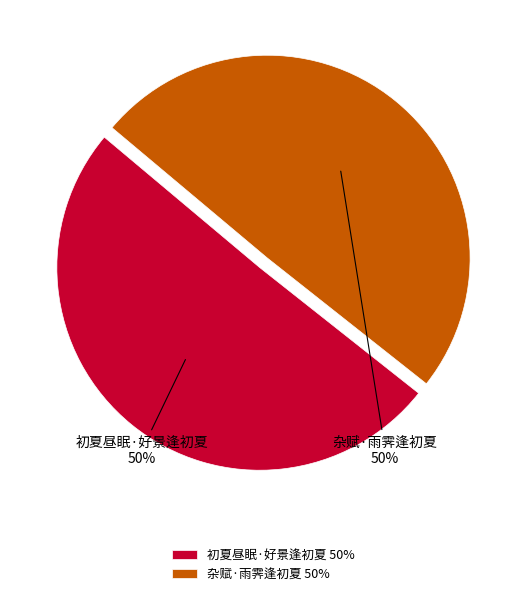

To the nearest percent, what portion does 杂赋·雨霁逢初夏 represent?

50%